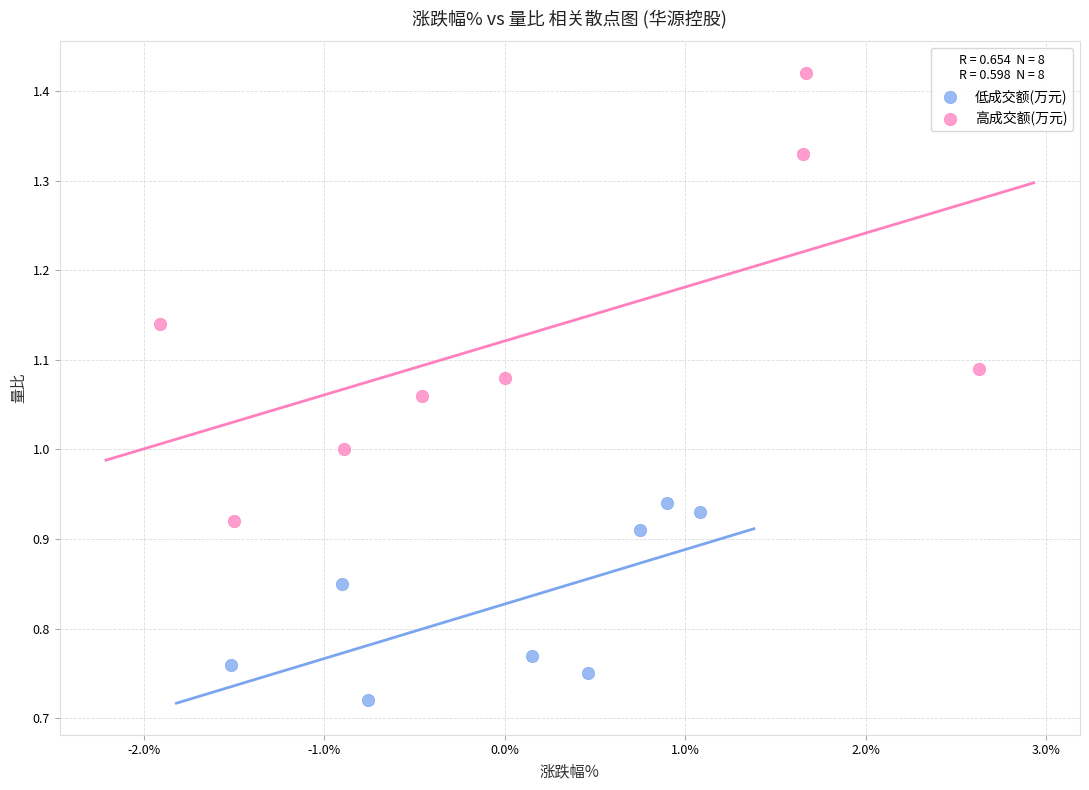

What are all the series names shown in the legend?

低成交额(万元), 高成交额(万元)